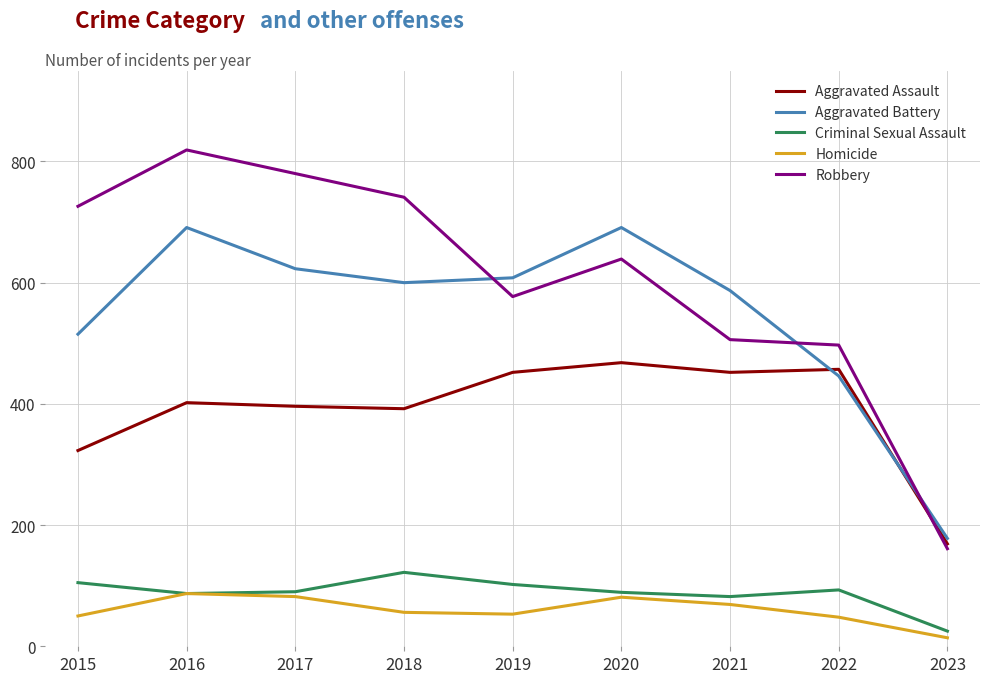

Read the Homicide value at 2022.

48